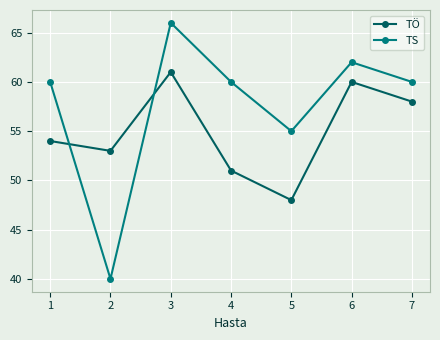

Read the TS value at 1, to the nearest 10.

60